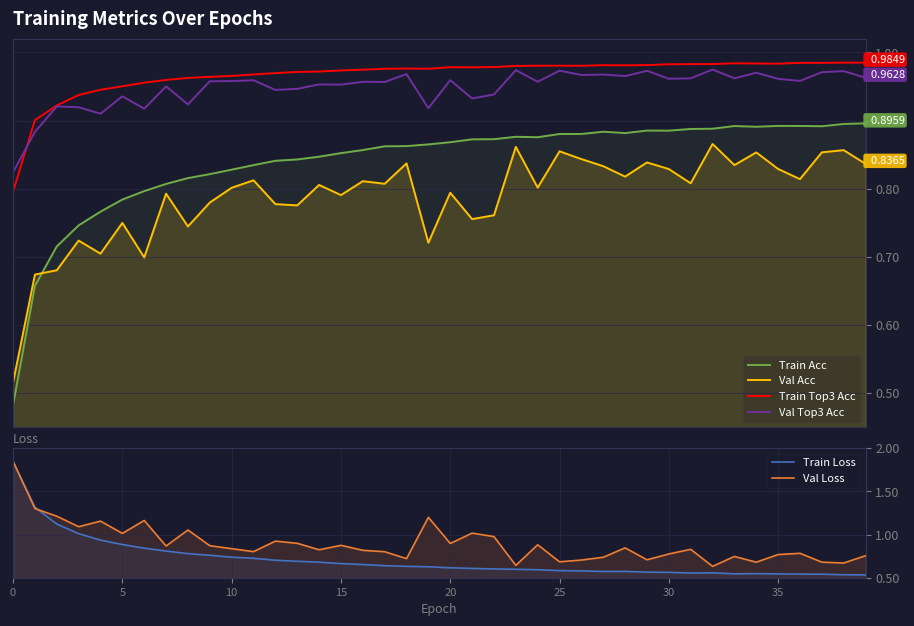

The value of Train Acc at 39 is 1.4. True or false?

False